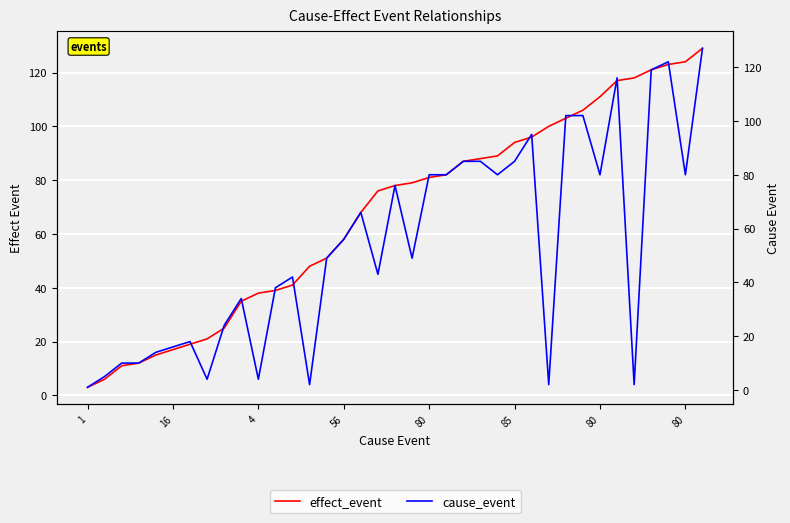

Rank the series by their average value, from lowest to highest.

cause_event, effect_event